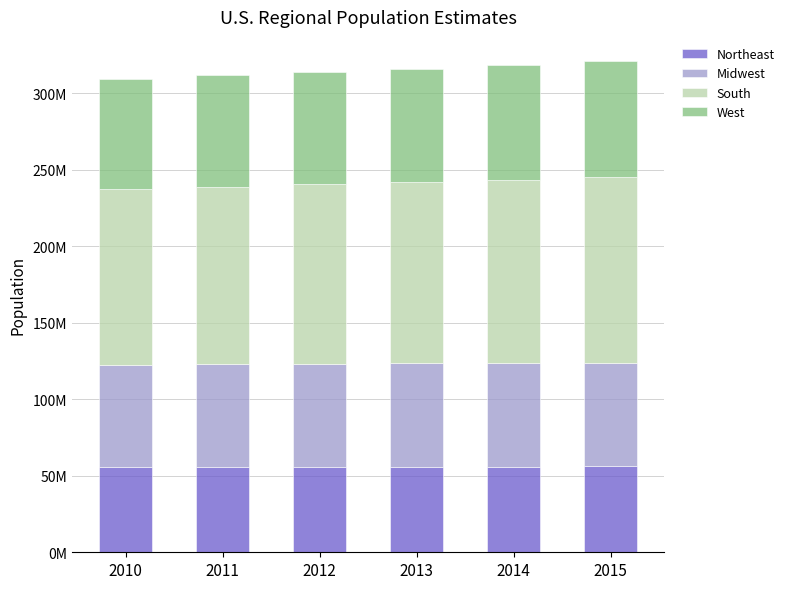

What are all the series names shown in the legend?

Northeast, Midwest, South, West